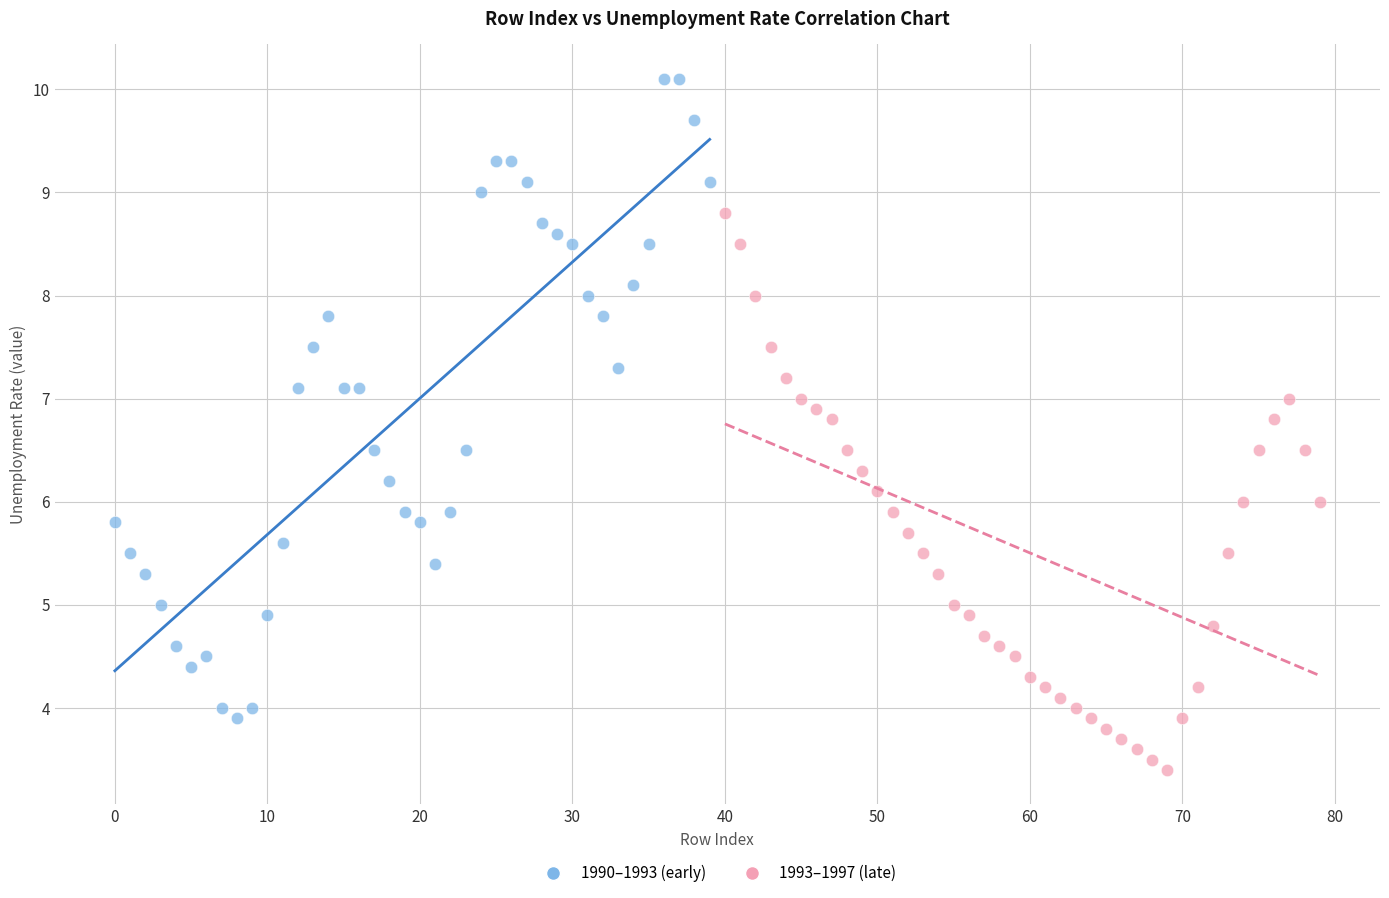

Which series has the largest Y range (max minus min)?

1990–1993 (early)